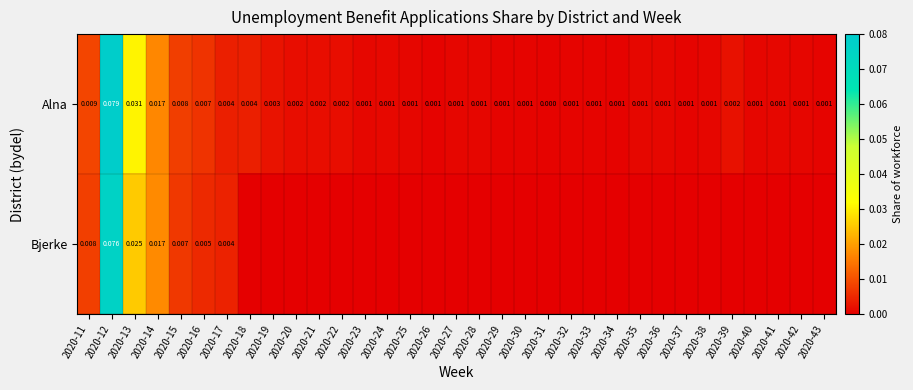

How many values in the Alna series exceed 0?

32